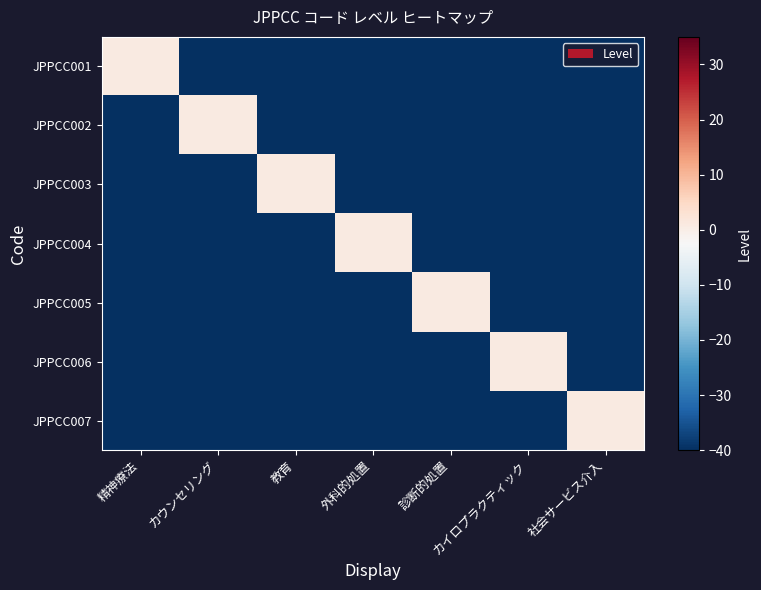

What is the smallest value displayed?

-40